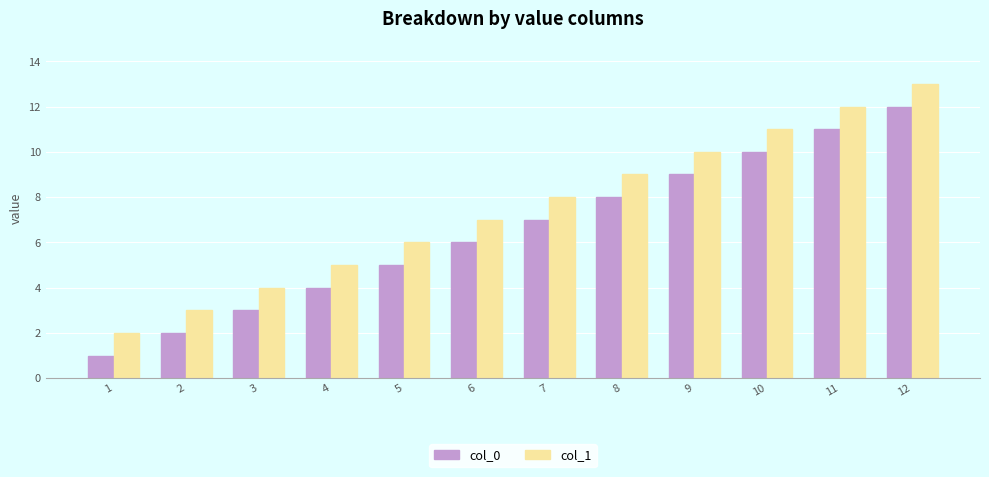

The value of col_1 at 7 is 8. True or false?

True